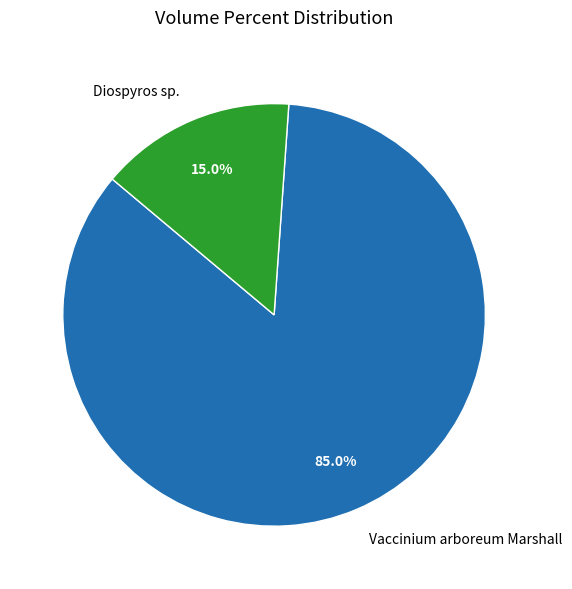

True or false: Vaccinium arboreum Marshall accounts for 85% of the total.

True